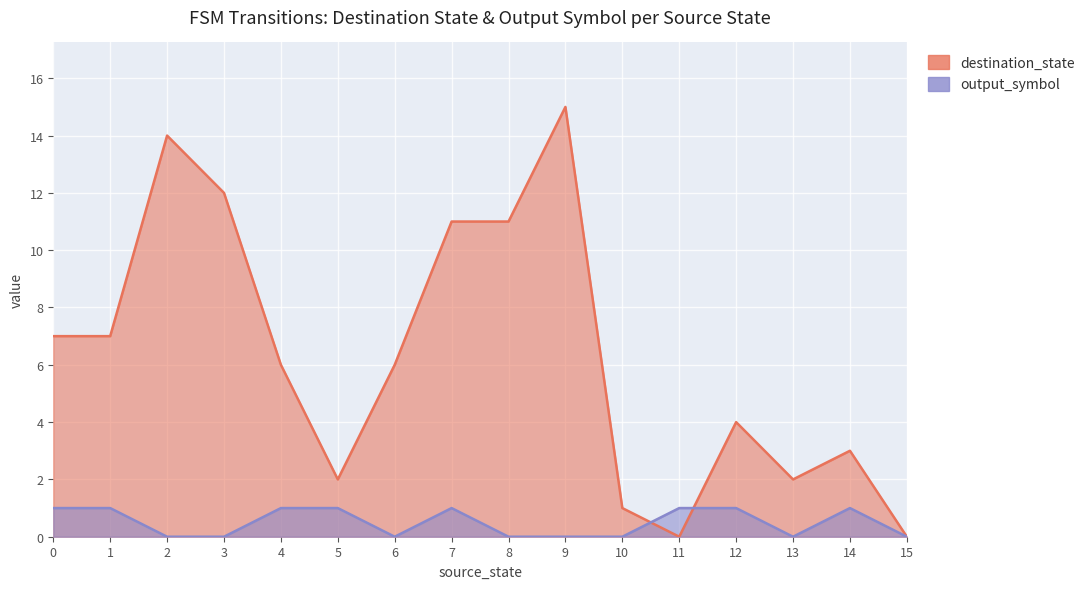

What is the value of the destination_state point at the 9th from the left?

11